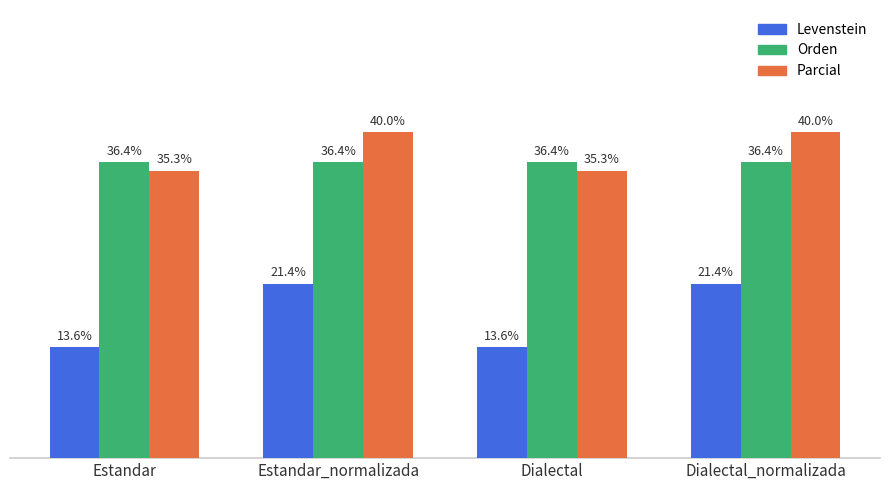

Which series changed the most between Dialectal and Dialectal_normalizada?

Levenstein